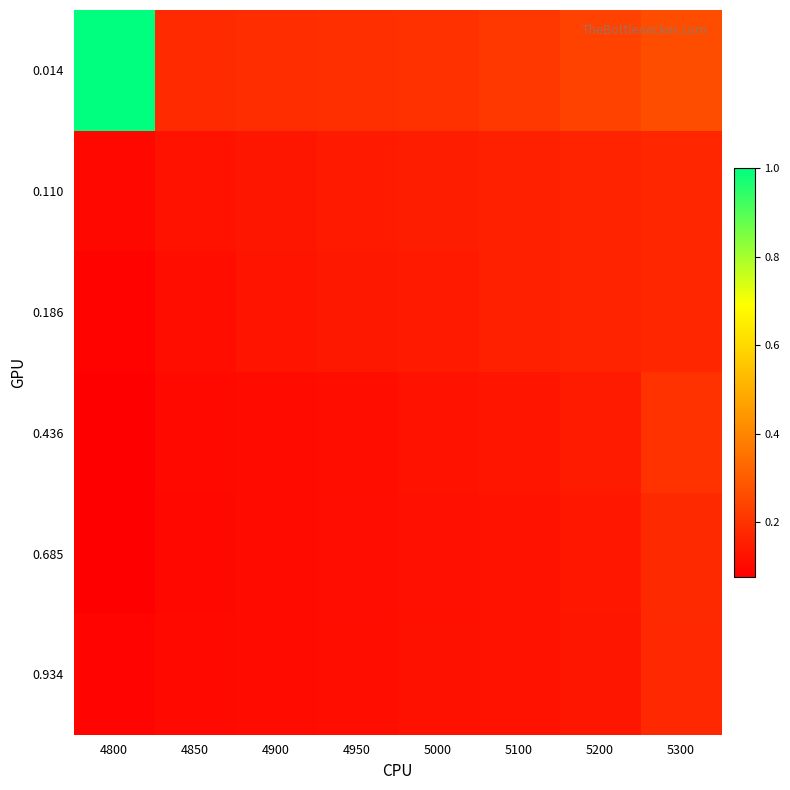

Which has a higher value, 4800 or 4950?

4800